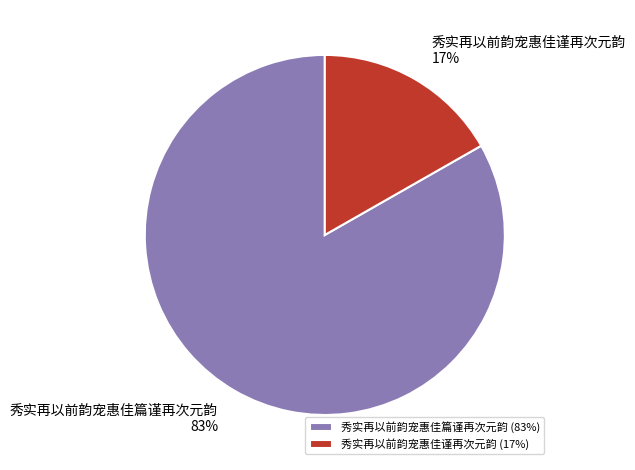

Combined, do 秀实再以前韵宠惠佳篇谨再次元韵 and 秀实再以前韵宠惠佳谨再次元韵 account for over 50%?

Yes